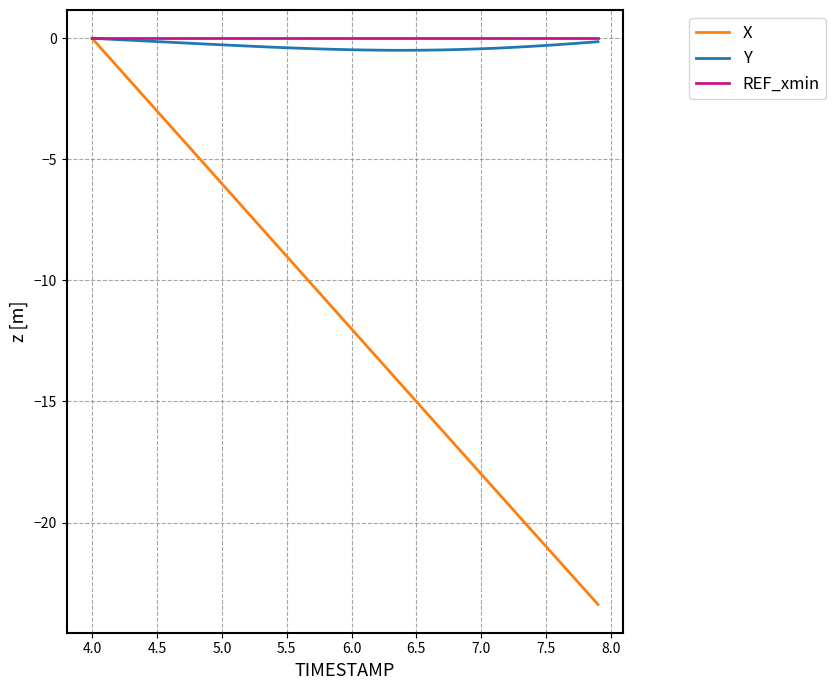

Does the chart have visible grid lines?

Yes